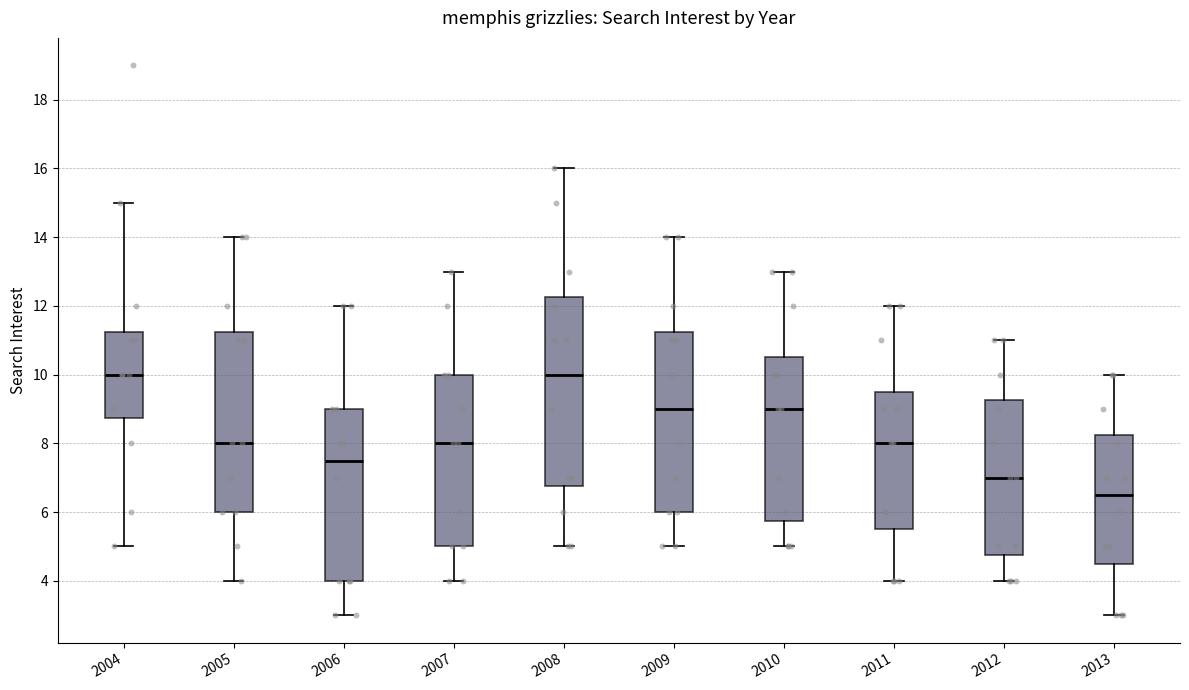

Comparing the boxes themselves (not the whiskers), which one is the tallest?

2008